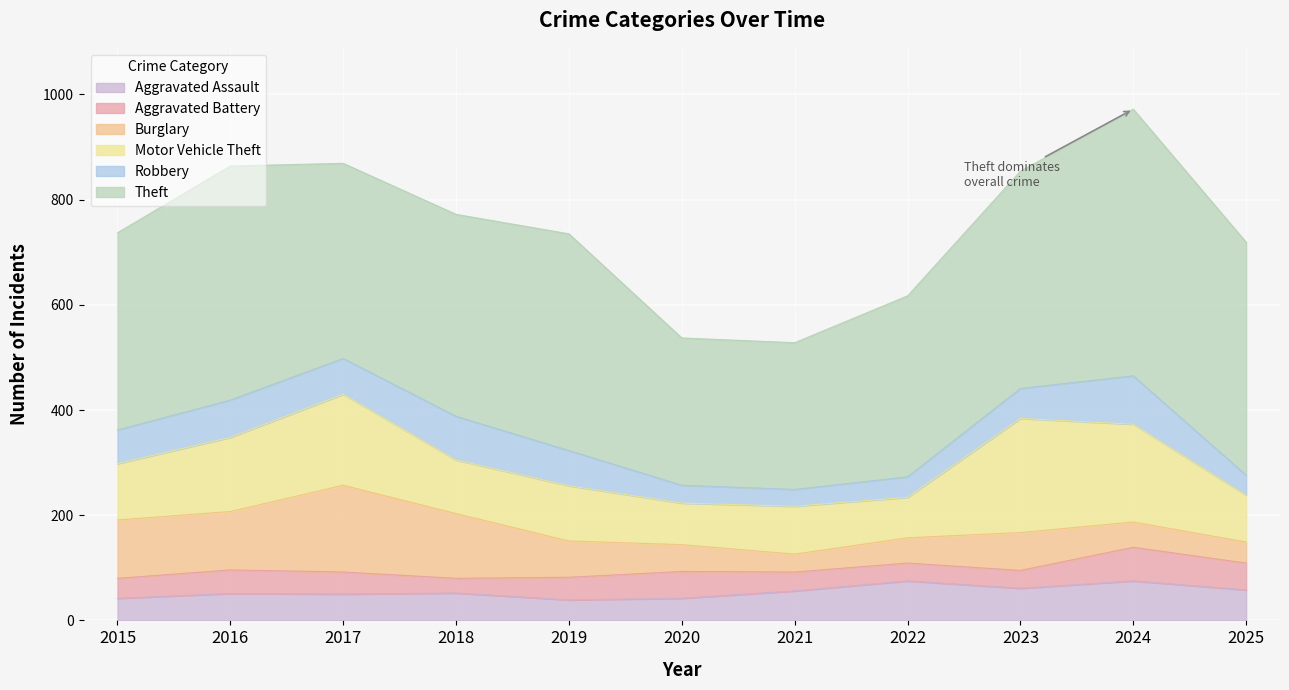

True or false: Theft and Aggravated Battery cross at least once.

False